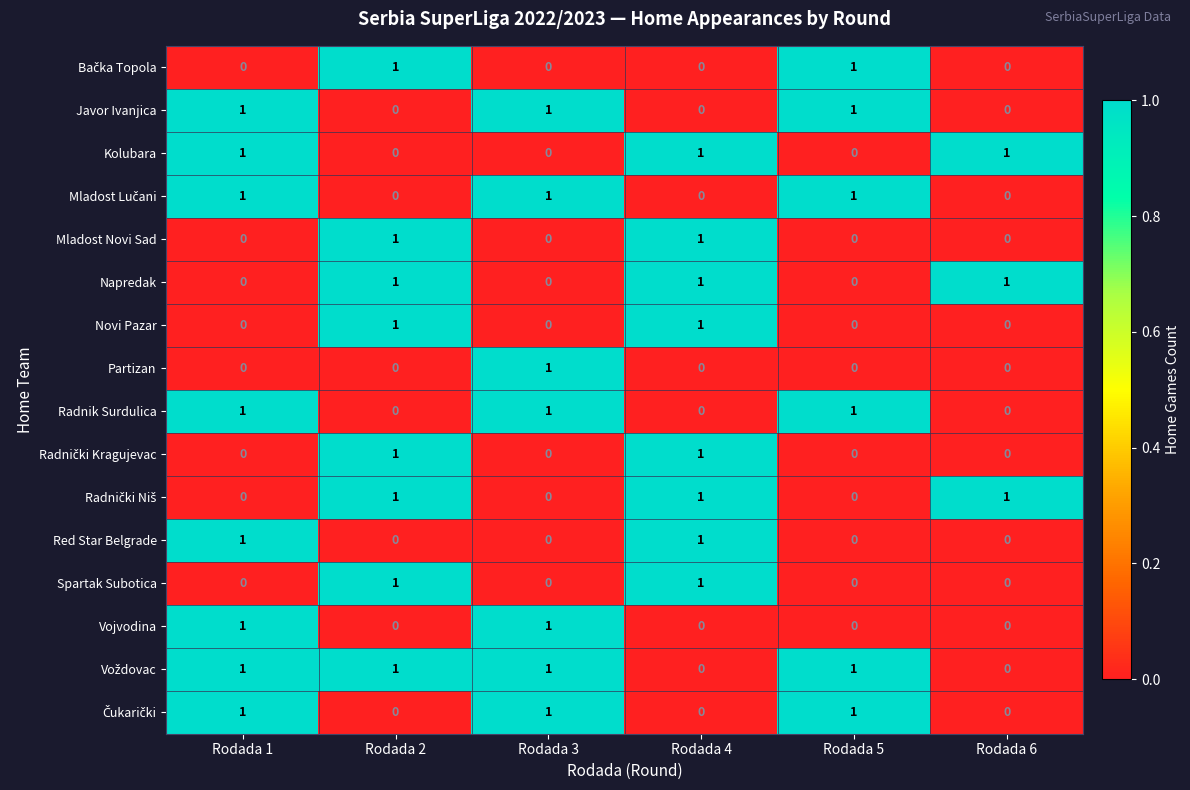

At how many categories does at least one series exceed 0?

6